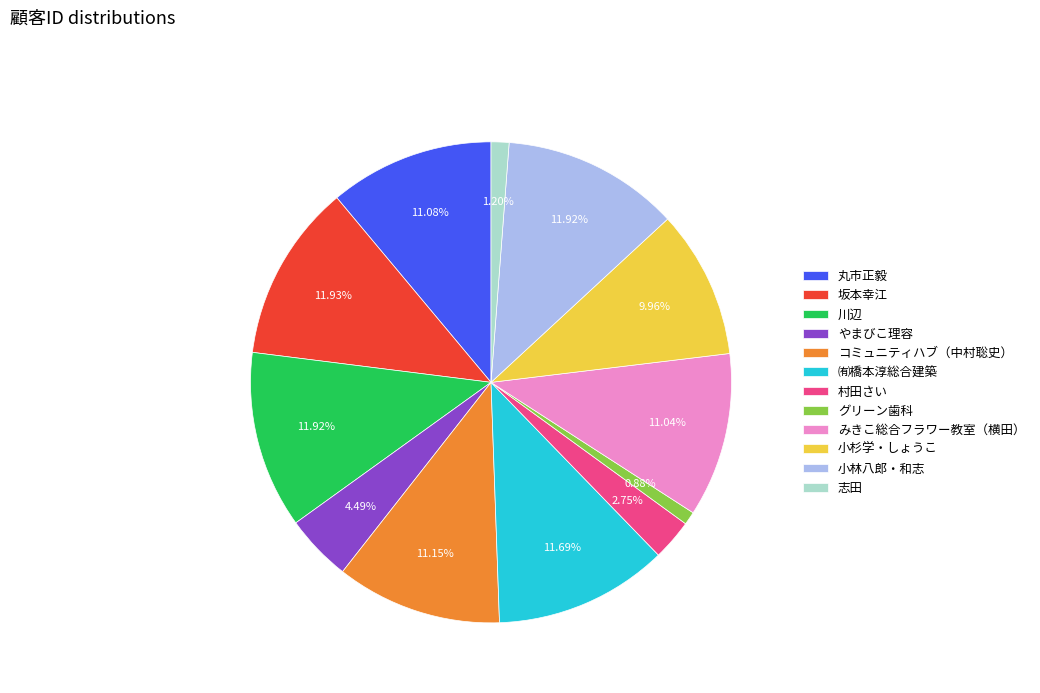

Between やまびこ理容 and 小杉学・しょうこ, which is larger?

小杉学・しょうこ